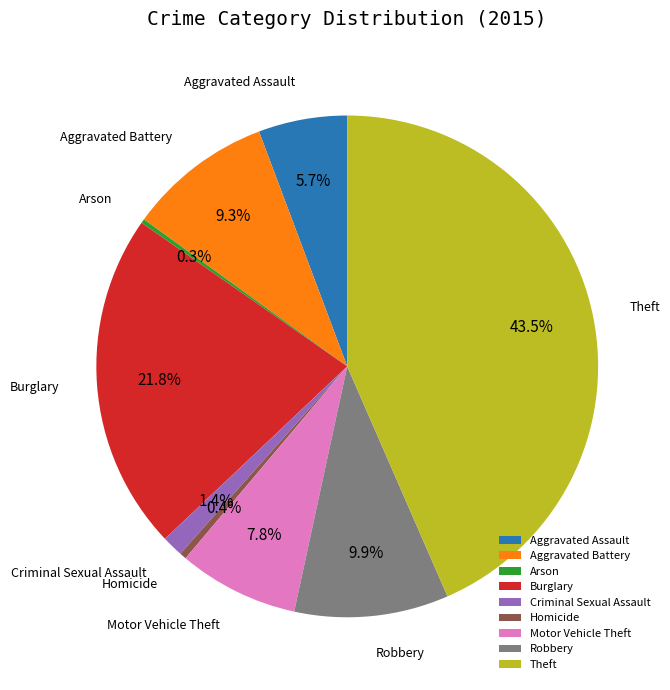

To the nearest percent, what percentage of the pie is Aggravated Assault?

6%